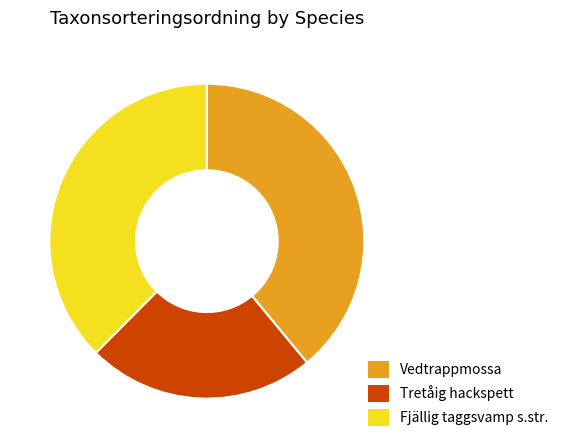

Is Fjällig taggsvamp s.str. the majority of the pie?

No